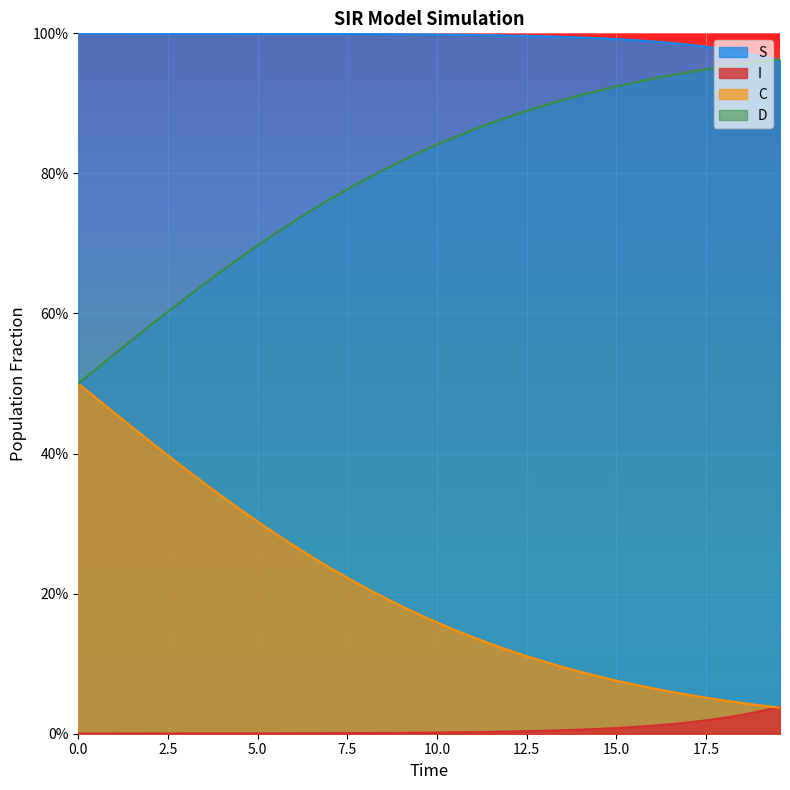

What are all the series names shown in the legend?

S, I, C, D